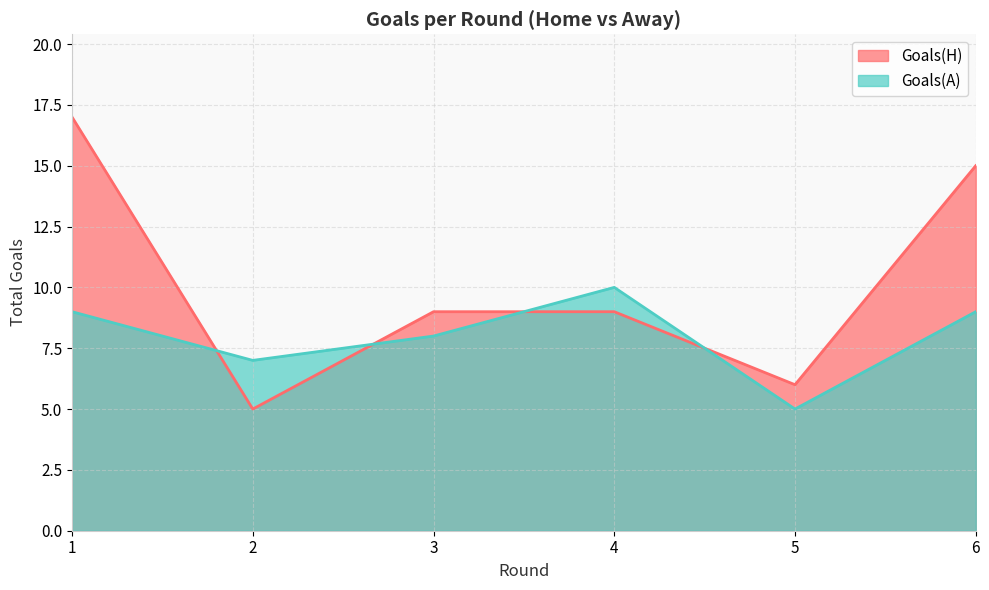

True or false: Goals(A) and Goals(H) intersect in this chart.

True